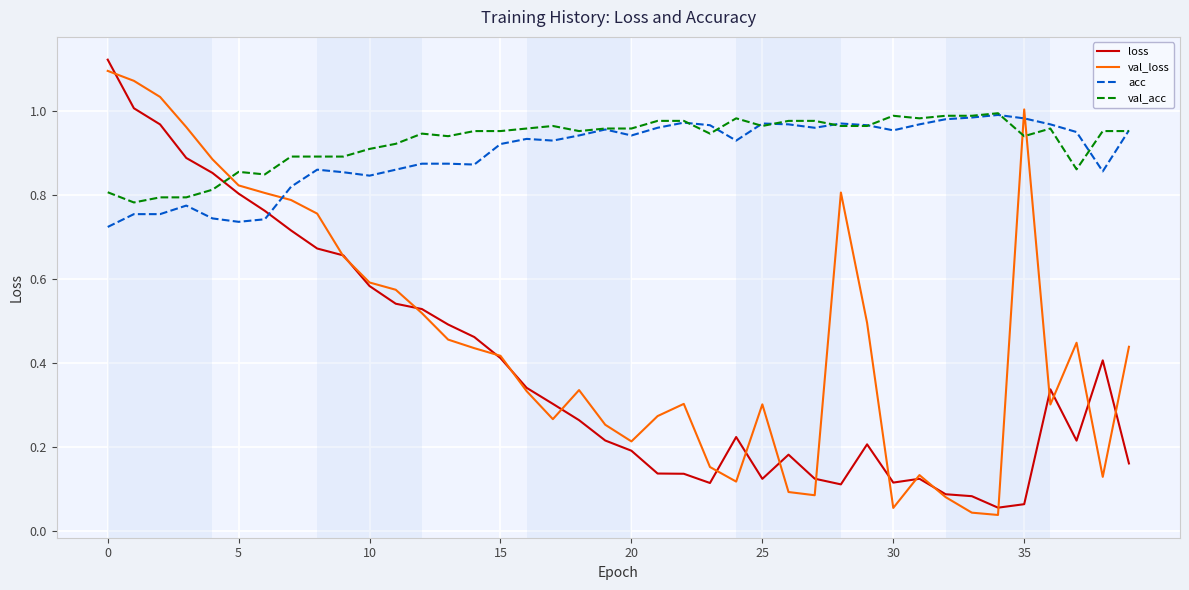

True or false: acc and loss intersect in this chart.

True